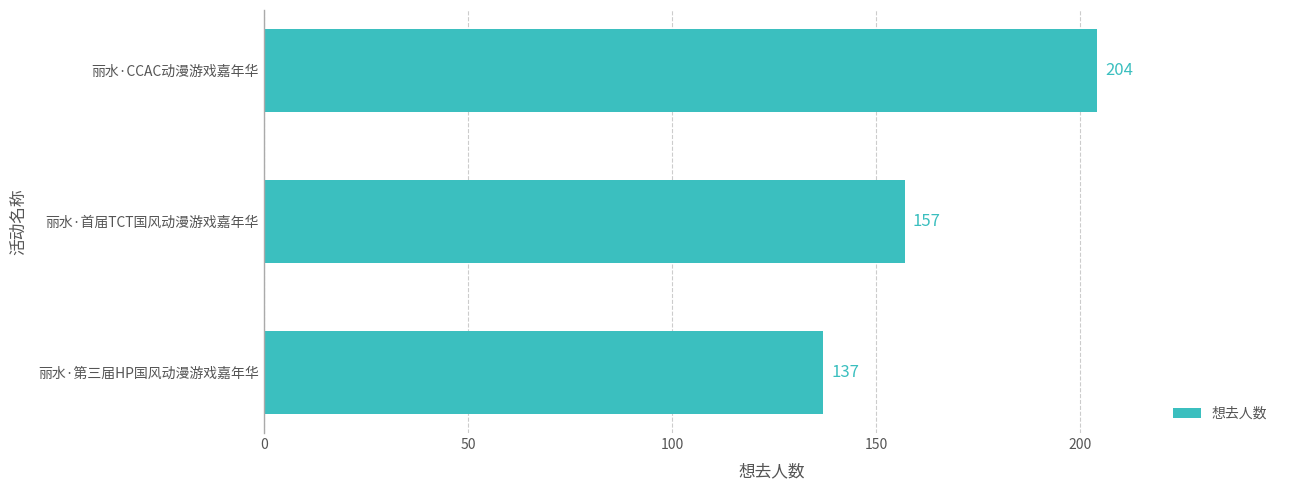

What is the label of the 2nd bar from the bottom?

丽水·首届TCT国风动漫游戏嘉年华